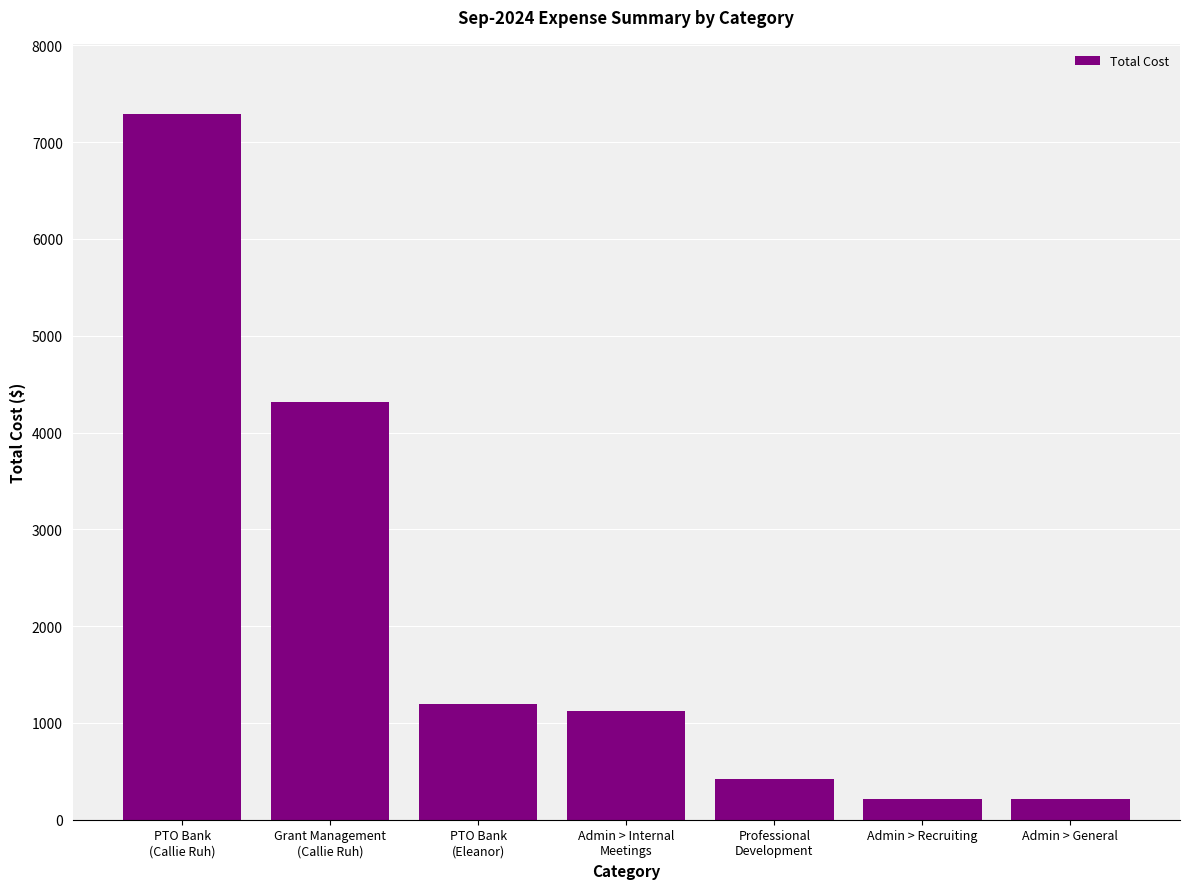

What is the value of the 2nd bar from the left?

4314.8